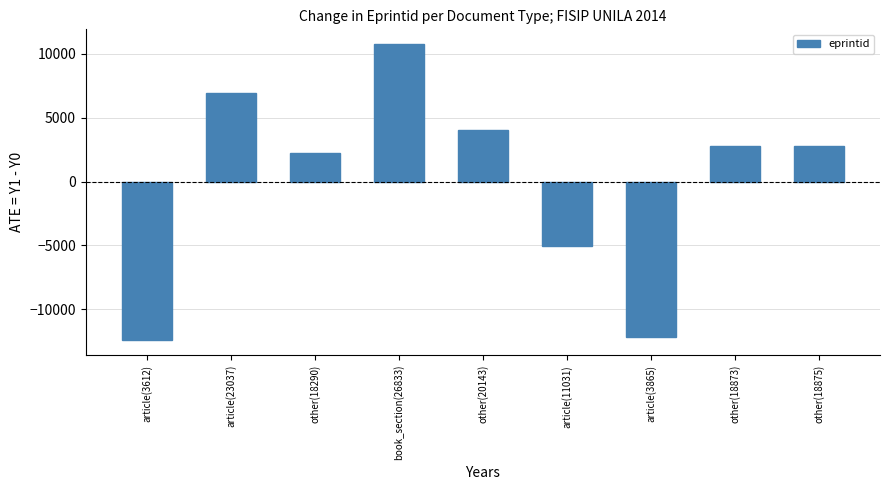

How many data points are less than 2810?

4